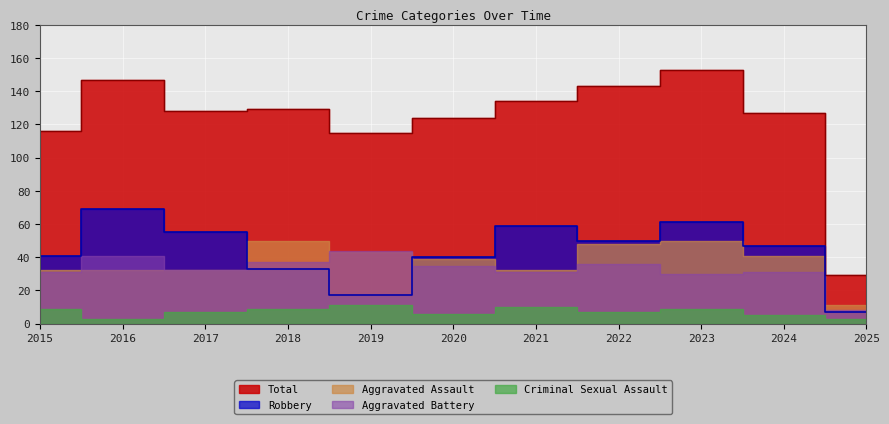

What is the highest value of the Total series?

153